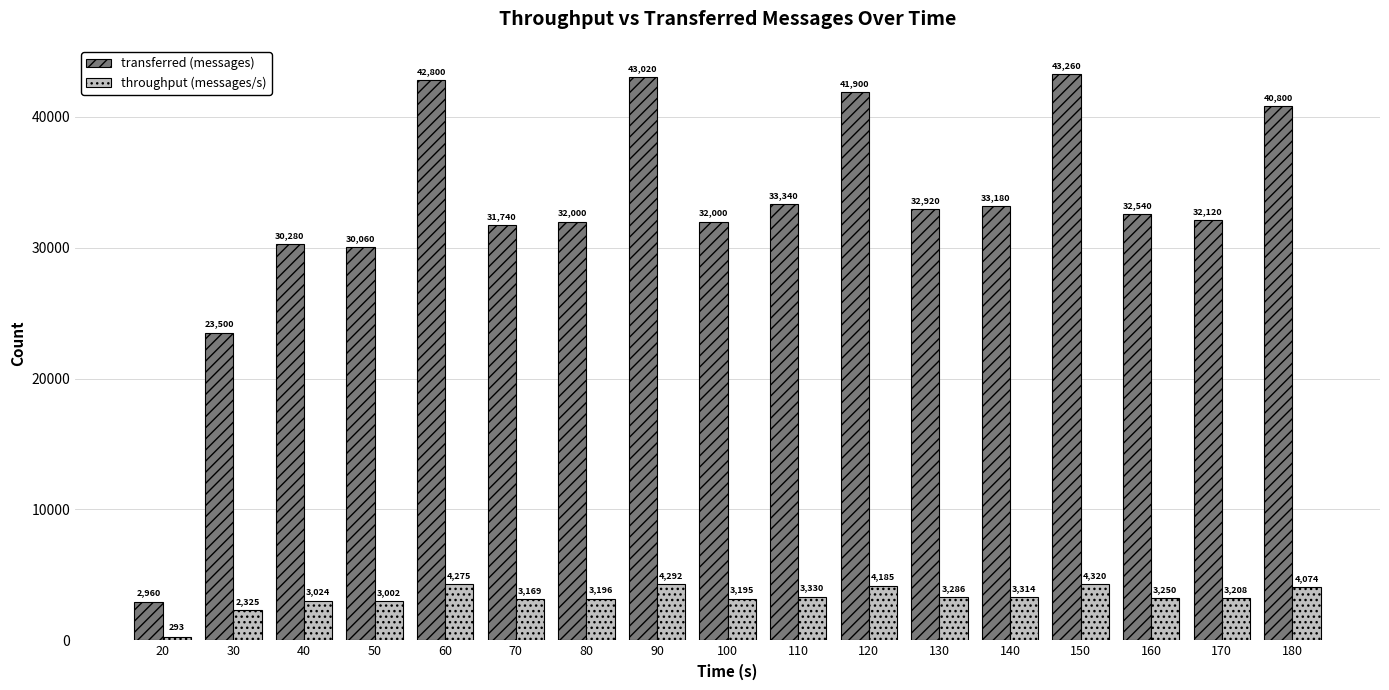

Read the throughput (messages/s) value at 40, to the nearest 100.

3000